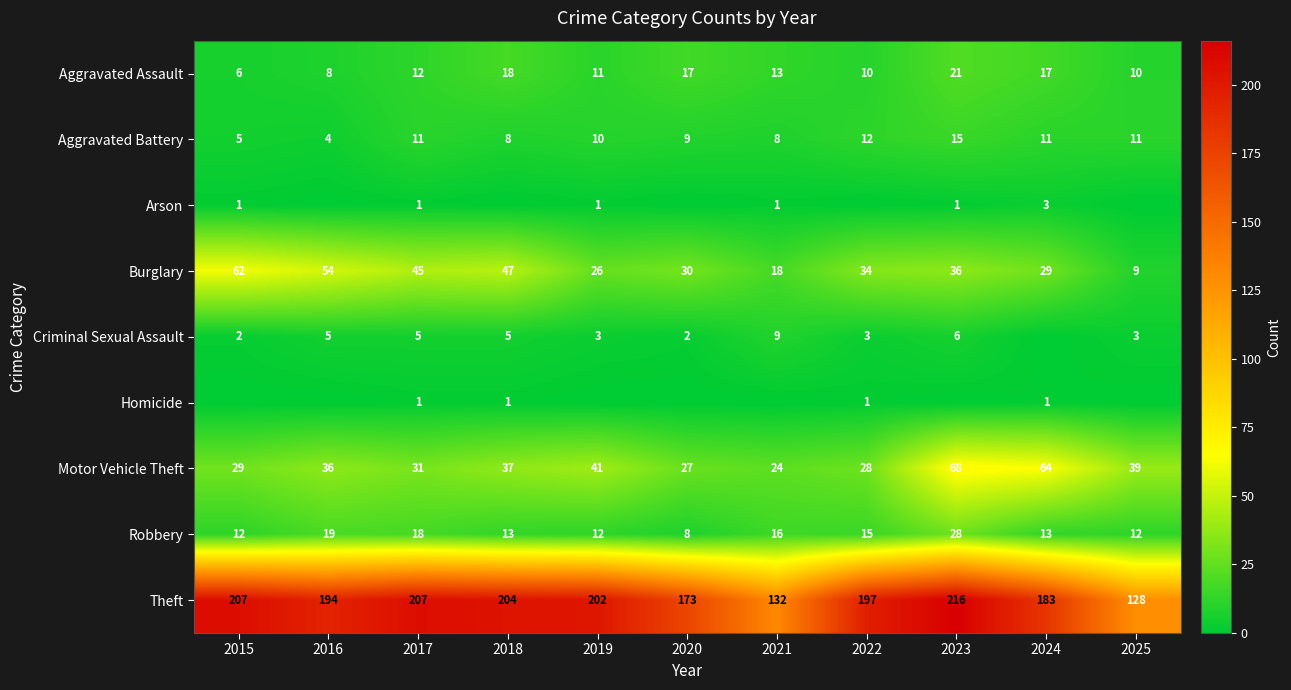

What is the spread (max minus min) of values at 2023?

216